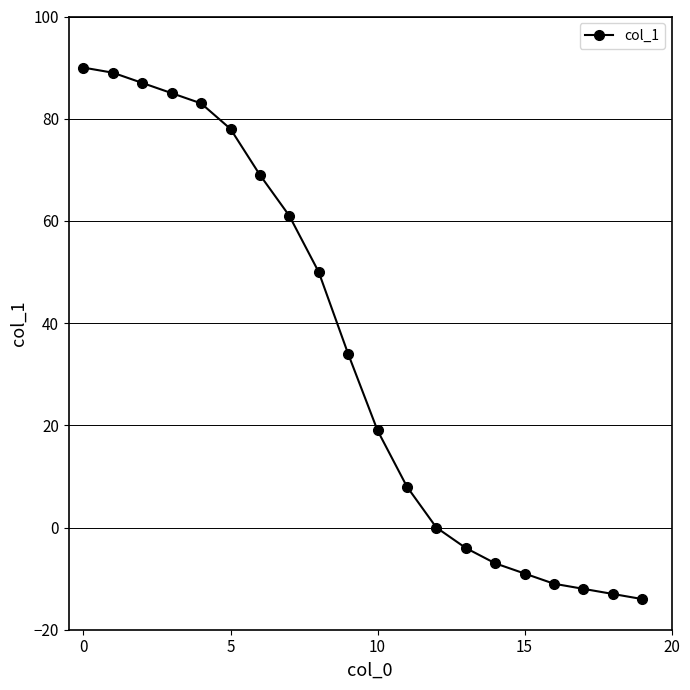

What is the average value?

34